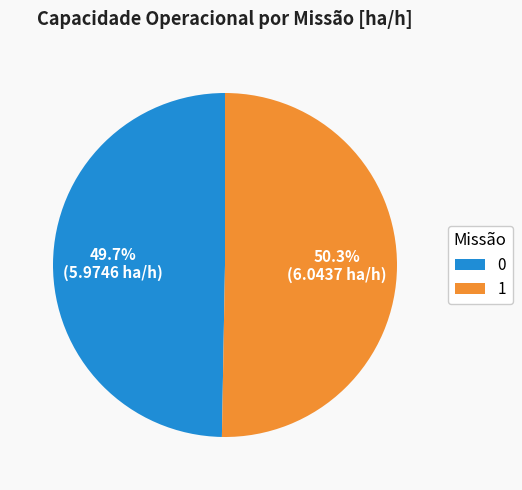

Which category has the biggest portion of the pie?

1